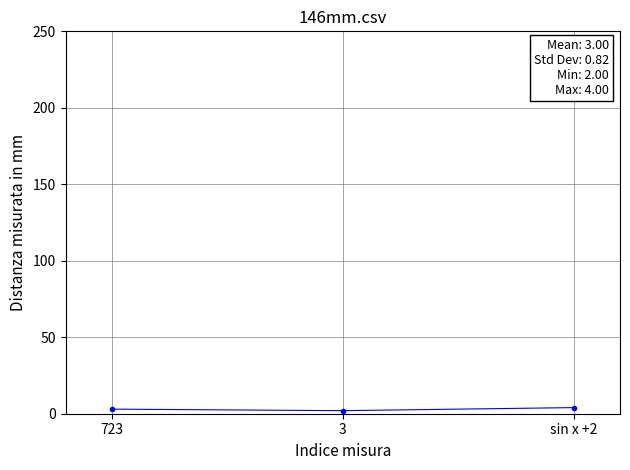

Reading left to right, list all the values displayed in this chart.

3	2	4